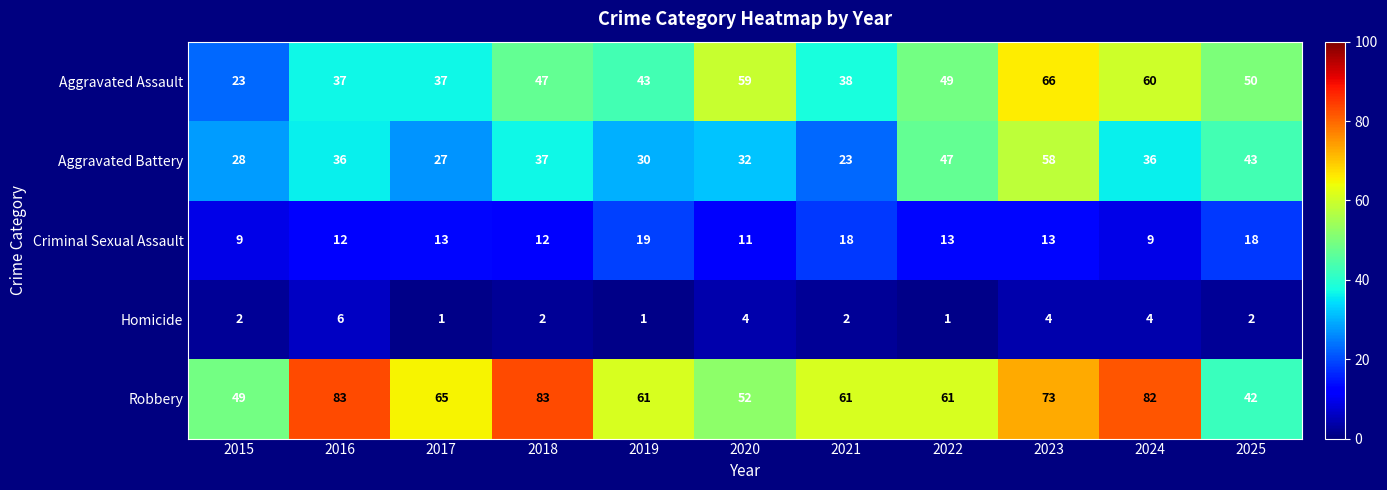

What is the approximate value of Robbery at 2025, to the nearest 5?

40